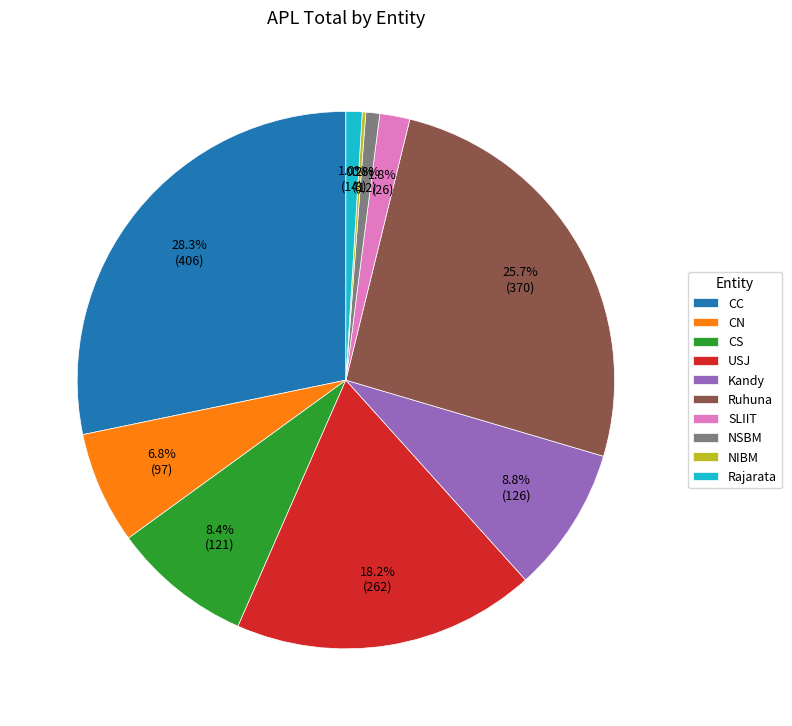

Combined, do Rajarata and CC account for over 50%?

No